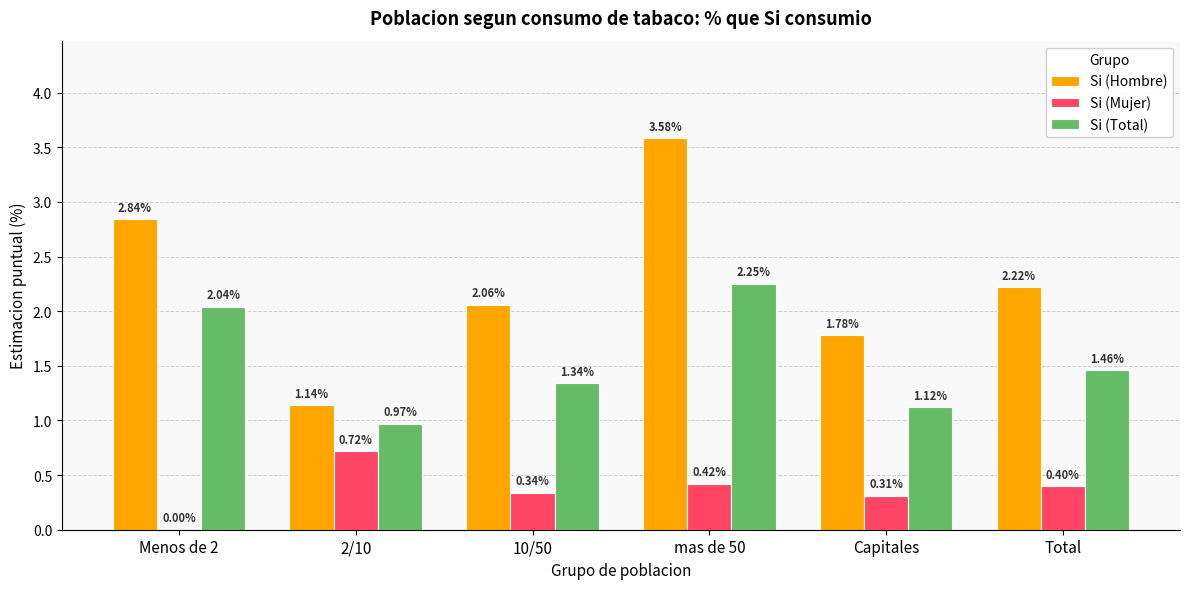

Is the value of Si (Total) at 10/50 greater than the value of Si (Hombre) at Capitales?

No